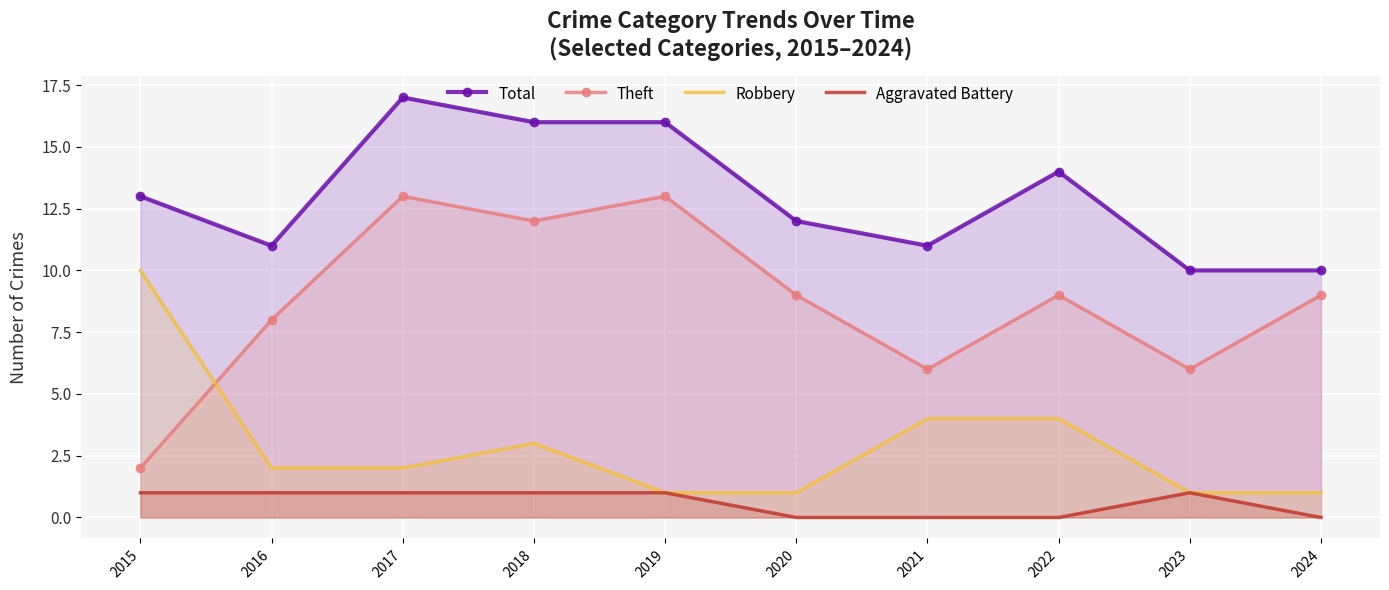

What is the difference between the Theft values at 2015 and 2016?

6